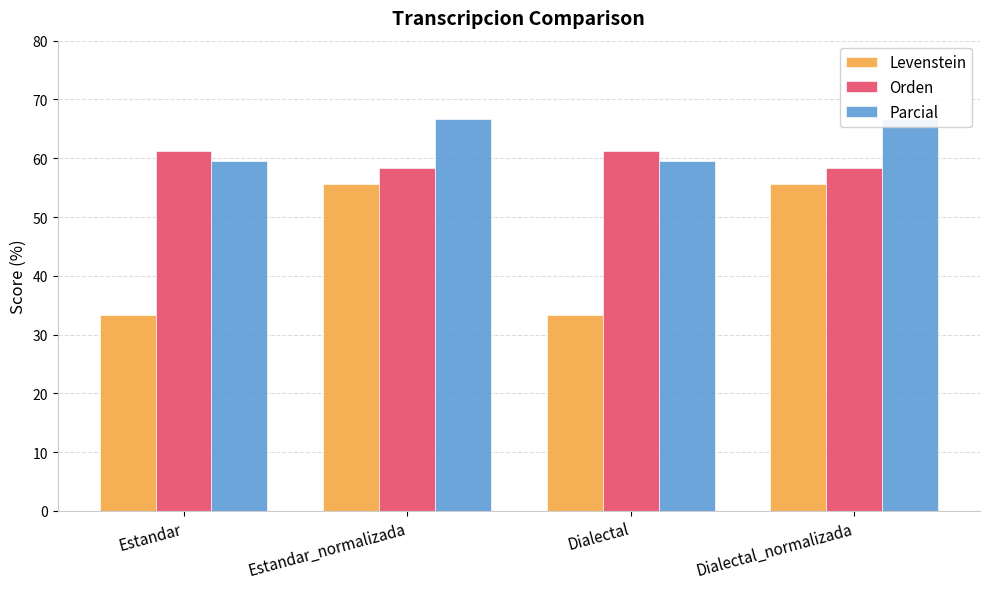

What is the greatest value displayed?

66.7